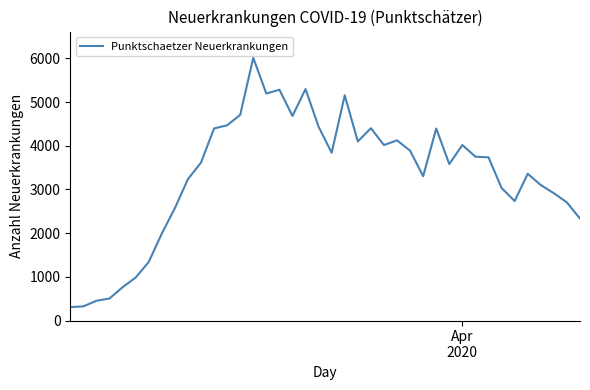

What is the minimum value shown in the chart?

307